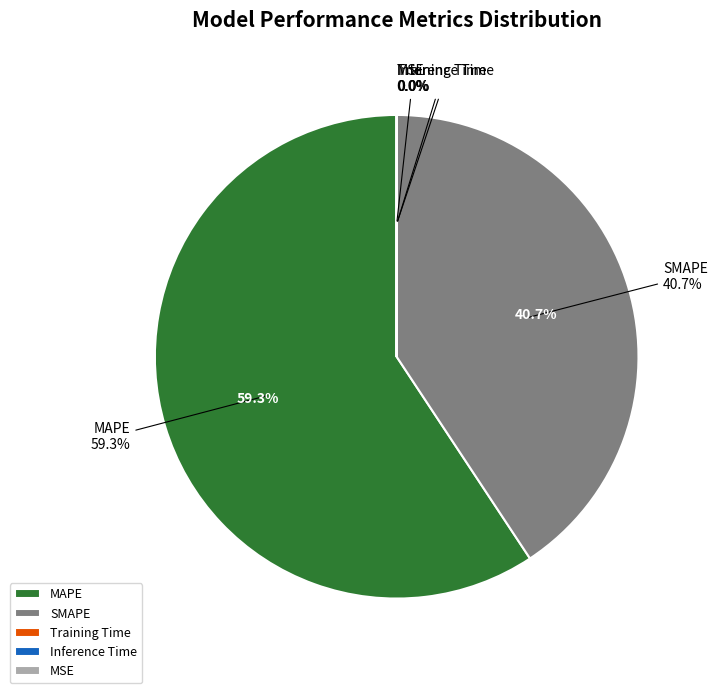

What percentage is NOT represented by Training Time?

100.0%